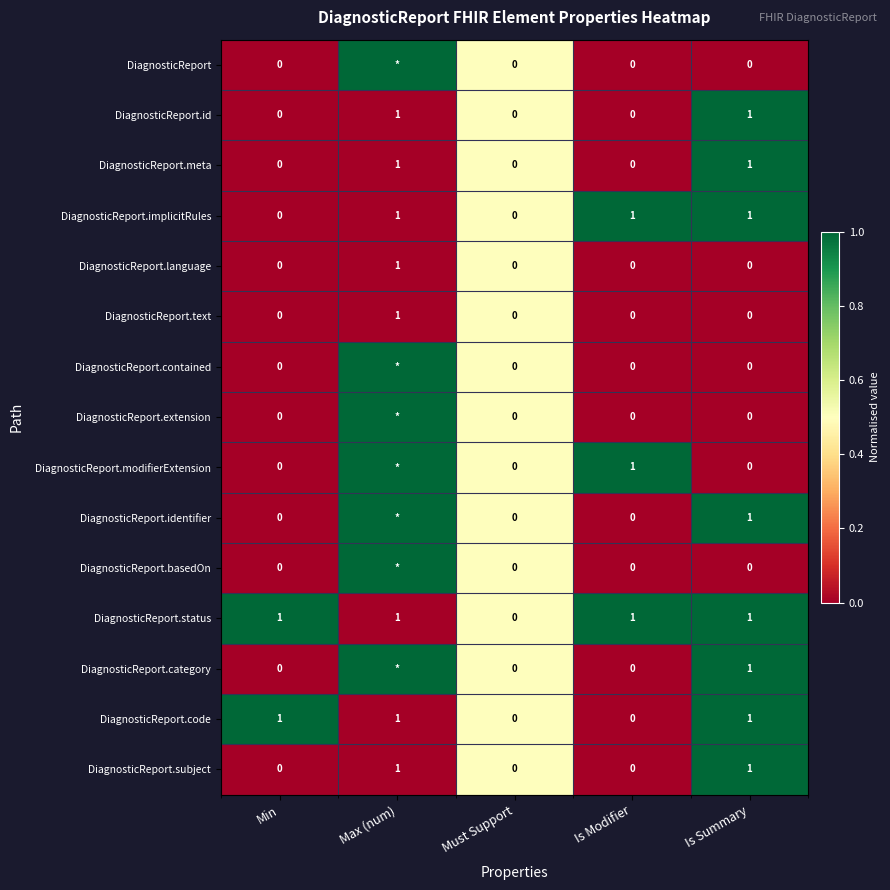

True or false: DiagnosticReport.implicitRules has a value of 1 at Is Modifier.

True